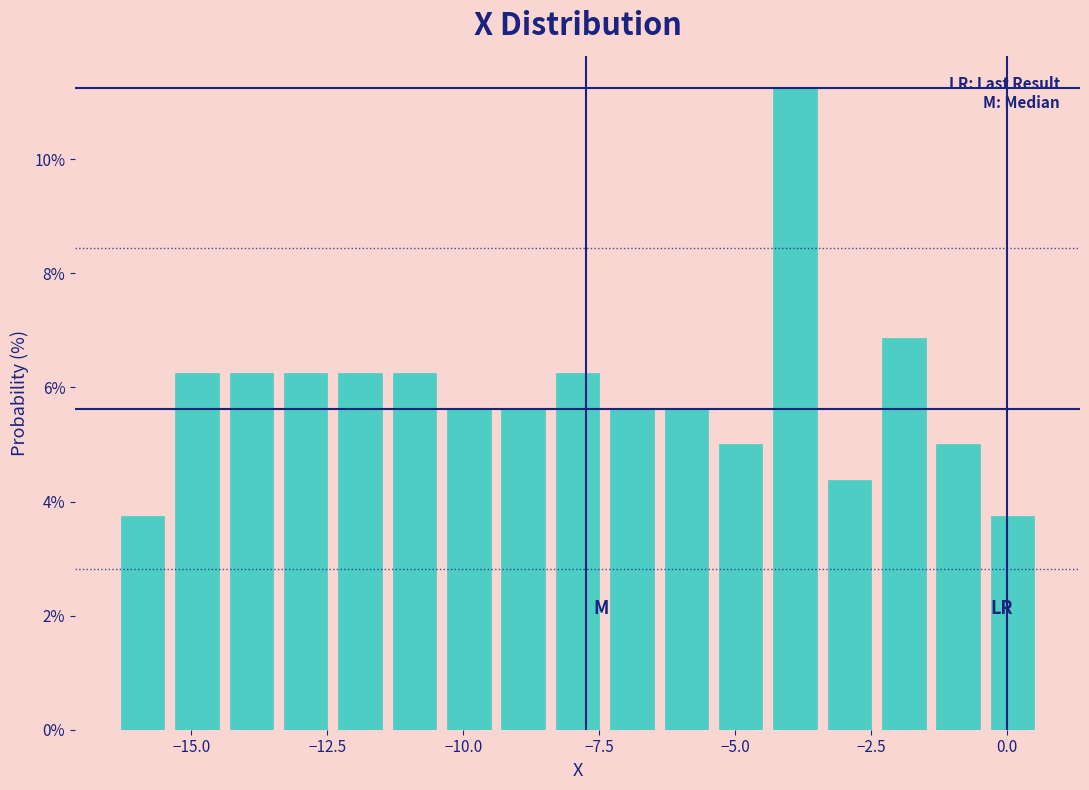

Around what value on the x-axis is the tallest bar? Give the approximate position of its centre, as read against the axis.

-4.0